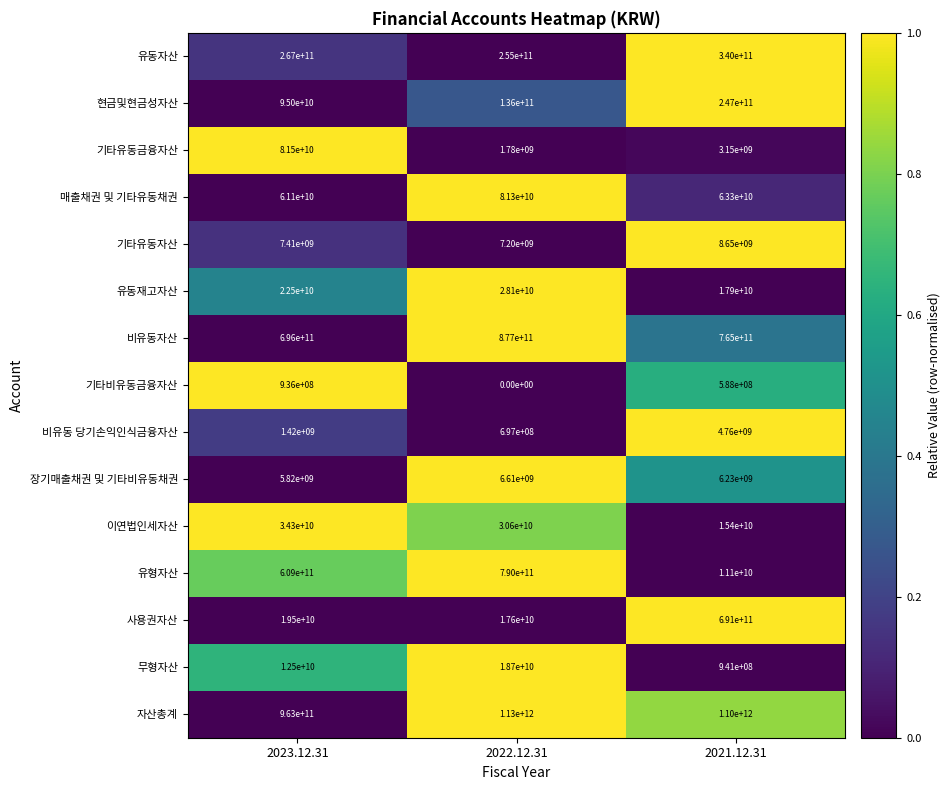

True or false: 유형자산 has a value of 790000000000 at 2022.12.31.

True